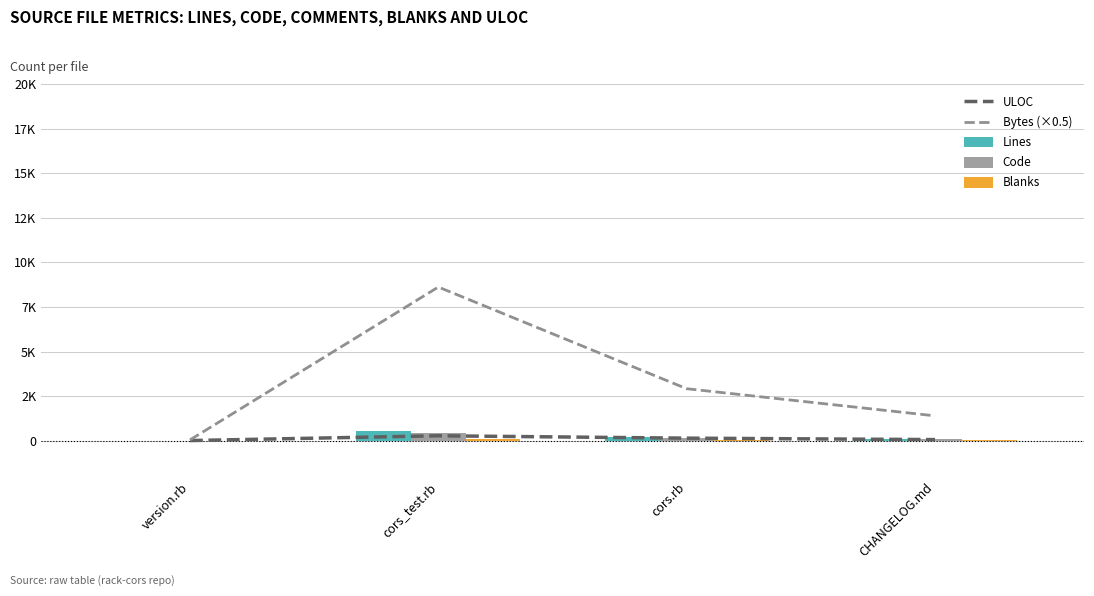

Reading left to right, transcribe all the data shown in this chart.

ULOC: 7.0	275.0	142.0	61.0
Bytes (×0.5): 44.0	8616.0	2914.5	1394.0
Lines: 7.0	540.0	220.0	93.0
Code: 5.0	452.0	166.0	75.0
Blanks: 1.0	85.0	46.0	18.0